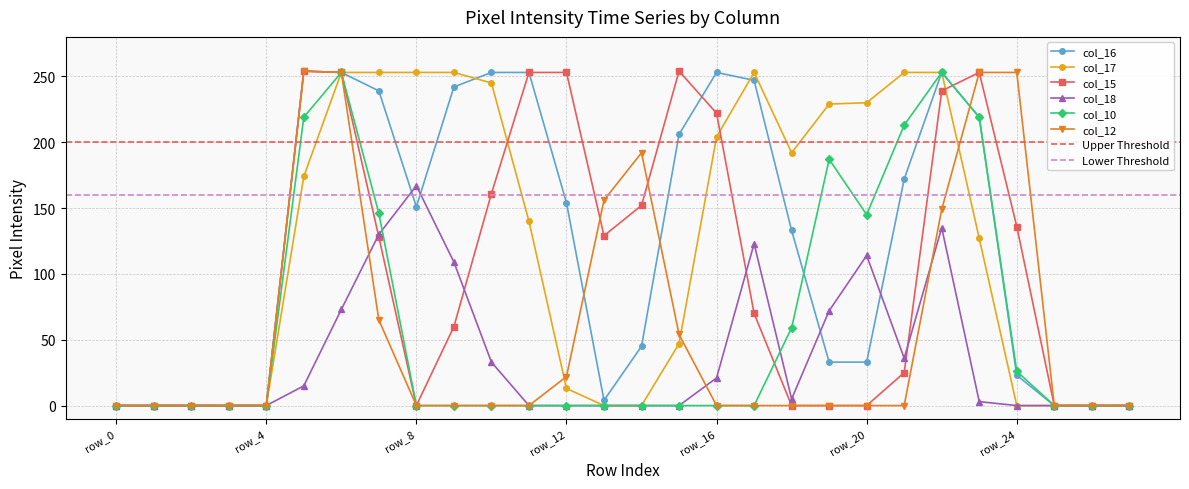

What is the sum of the col_16 values at row_23 and row_22?

472